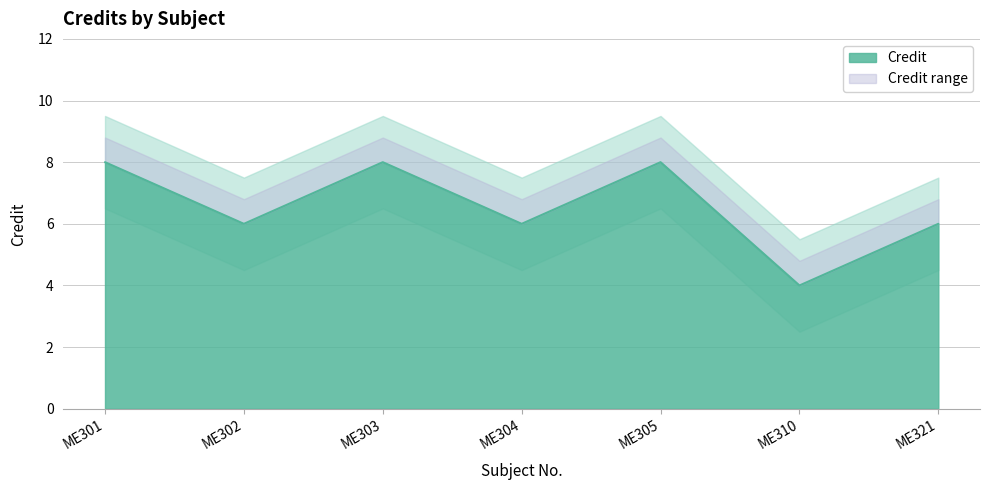

Reading left to right, what are all the values shown in this chart?

8	6	8	6	8	4	6